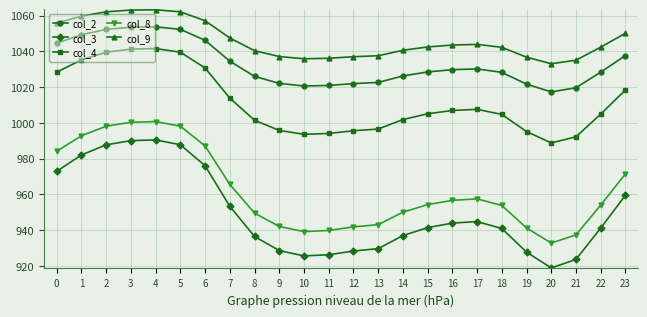

True or false: col_2 and col_8 cross at least once.

False